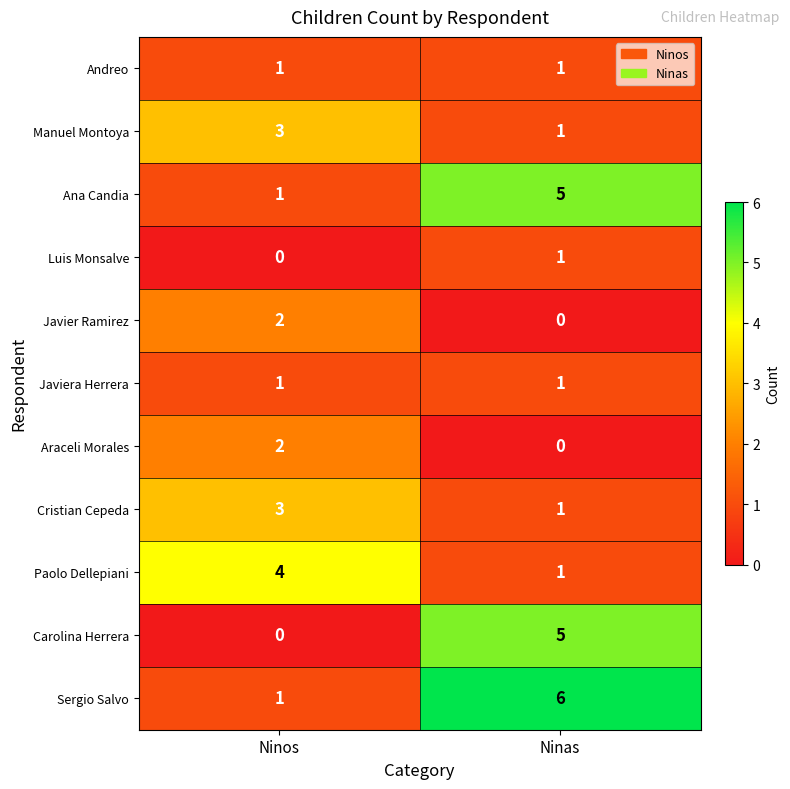

What is the spread (max minus min) of values at Ninos?

4